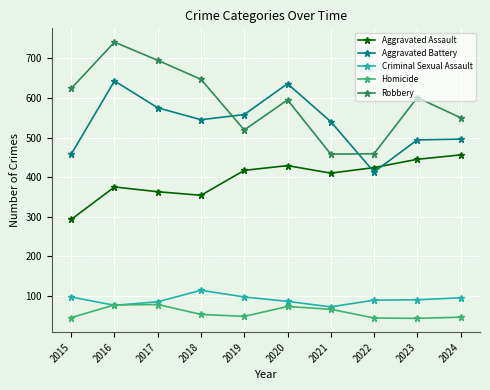

How many interior local valleys does the Aggravated Battery series have?

2